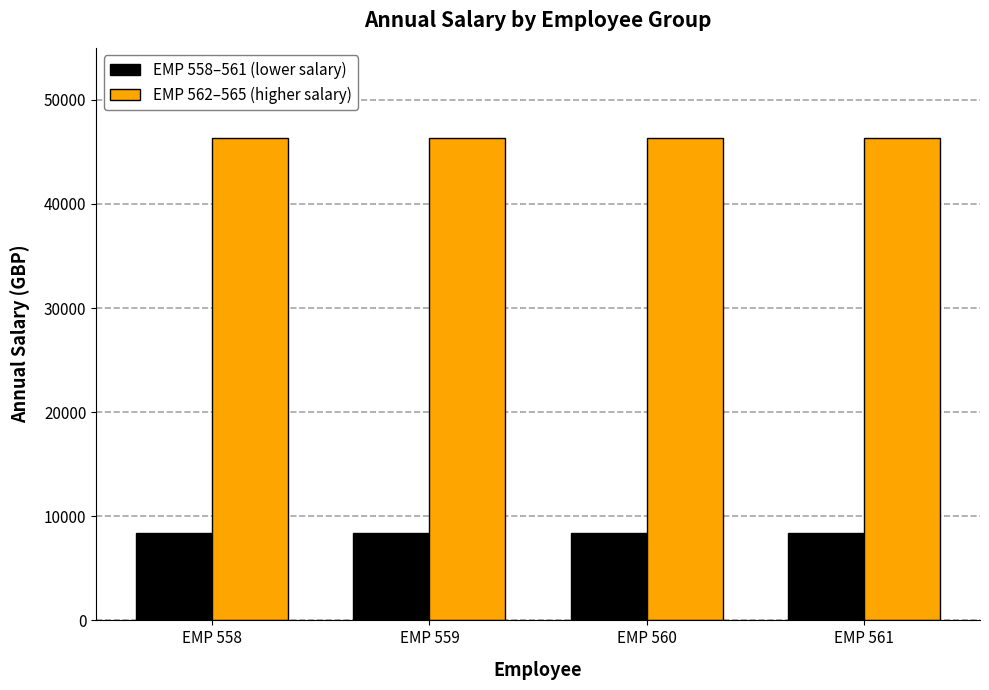

The value of EMP 562–565 (higher salary) at EMP 559 is 82670.0. True or false?

False